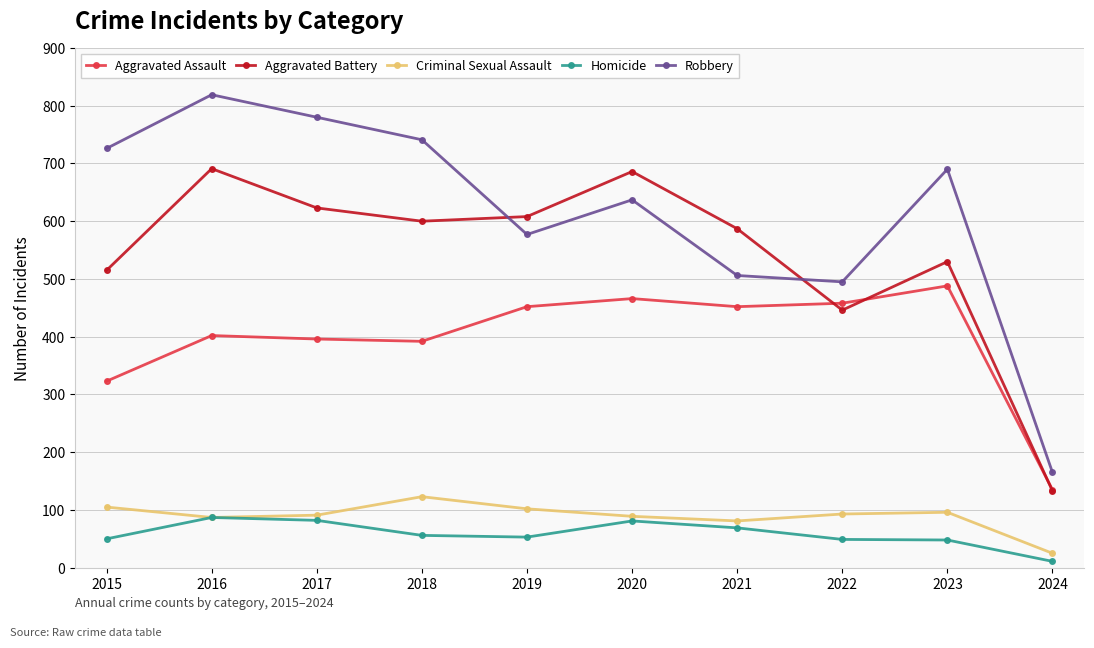

What is the value of the Criminal Sexual Assault point at the 2nd from the left?

87